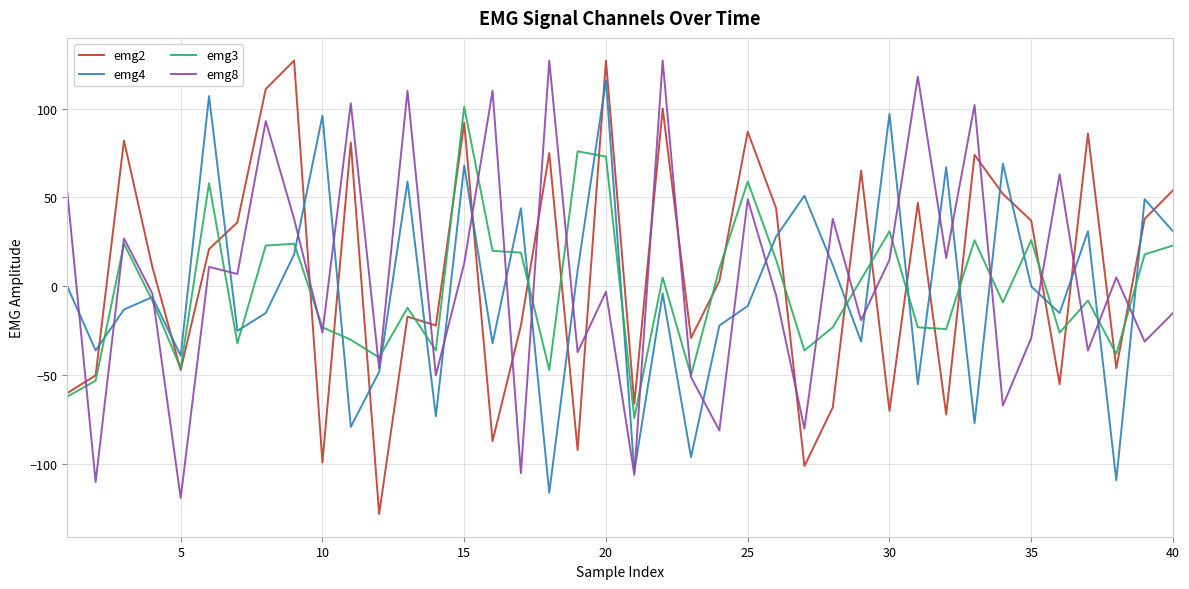

After their last crossing, which series has the higher values: emg4 or emg2?

emg2